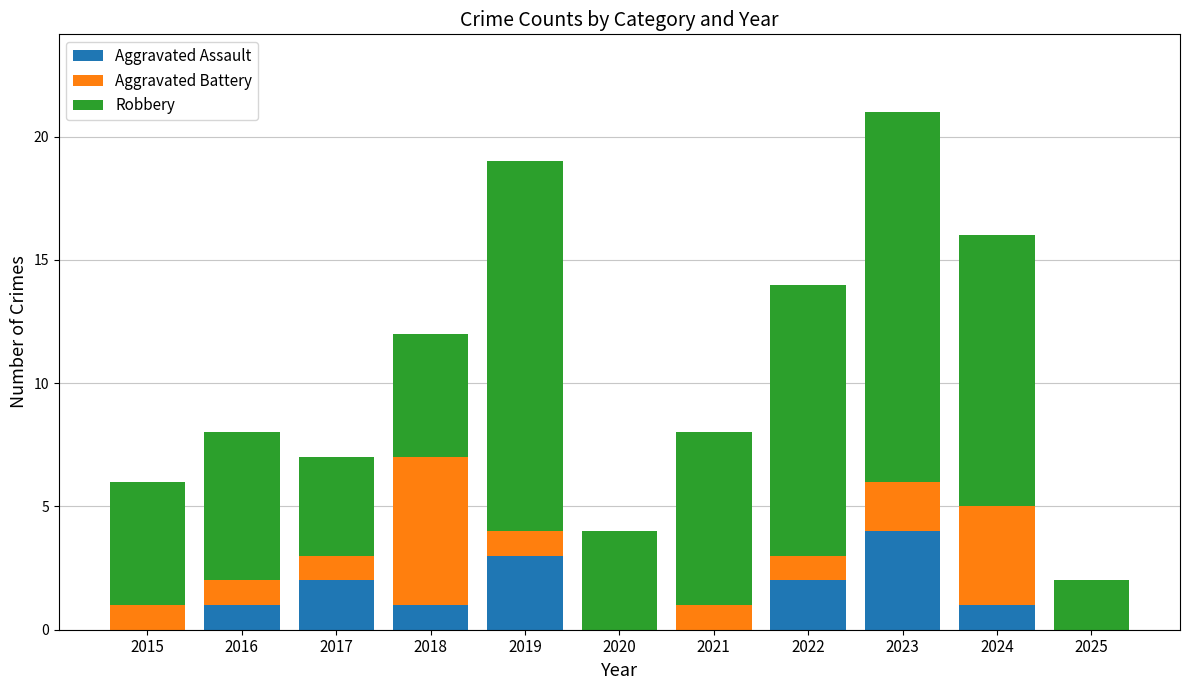

Count the number of categories in the chart.

11